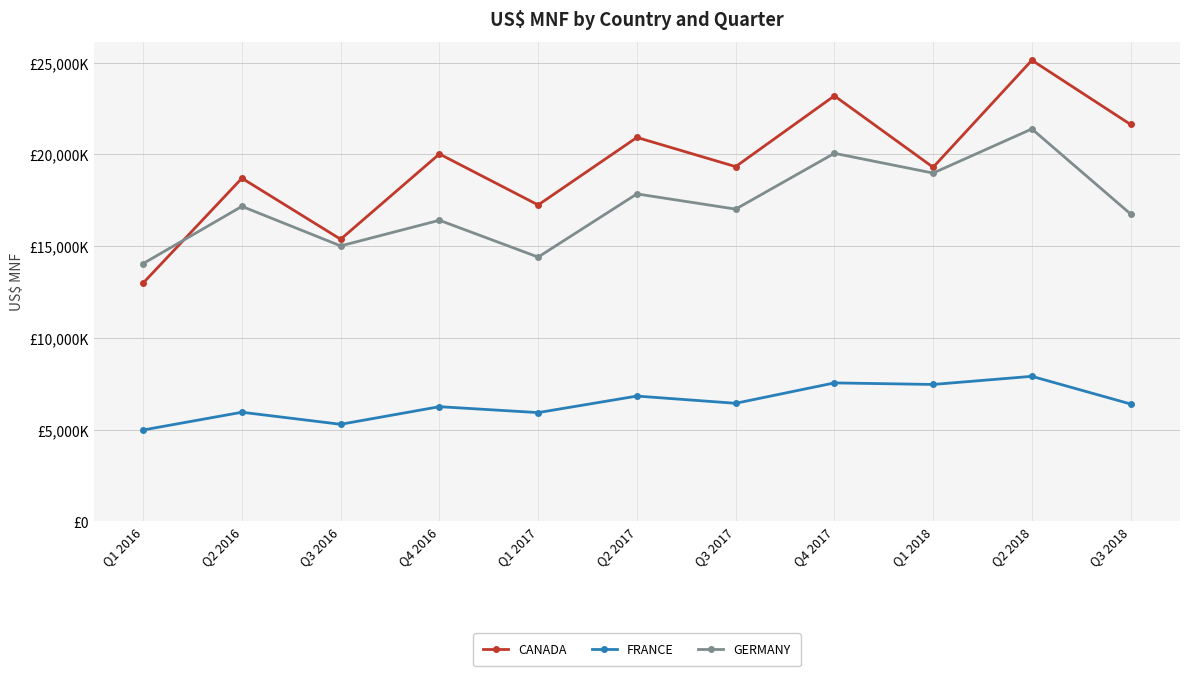

The CANADA series shows 17241930 at Q1 2017. True or false?

True